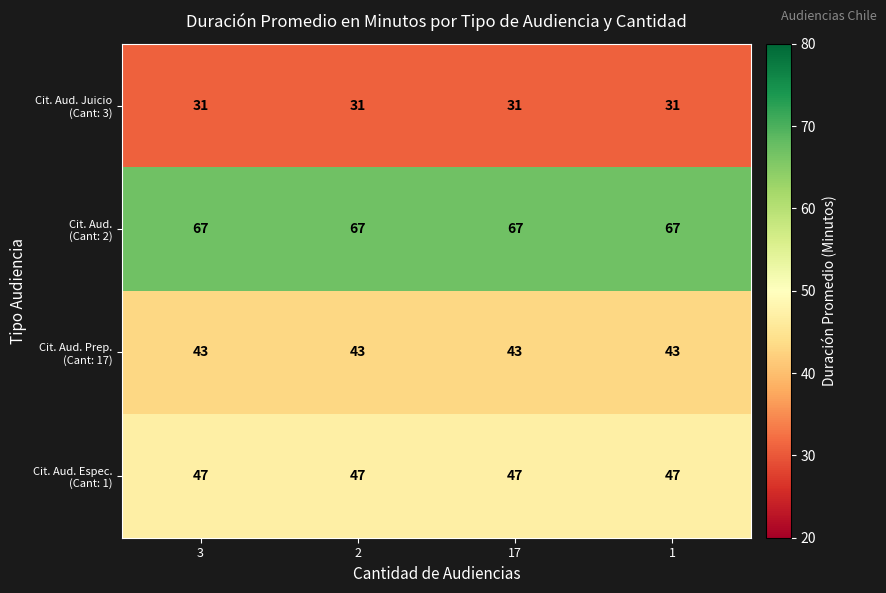

What is the total value across all series at 1?

188